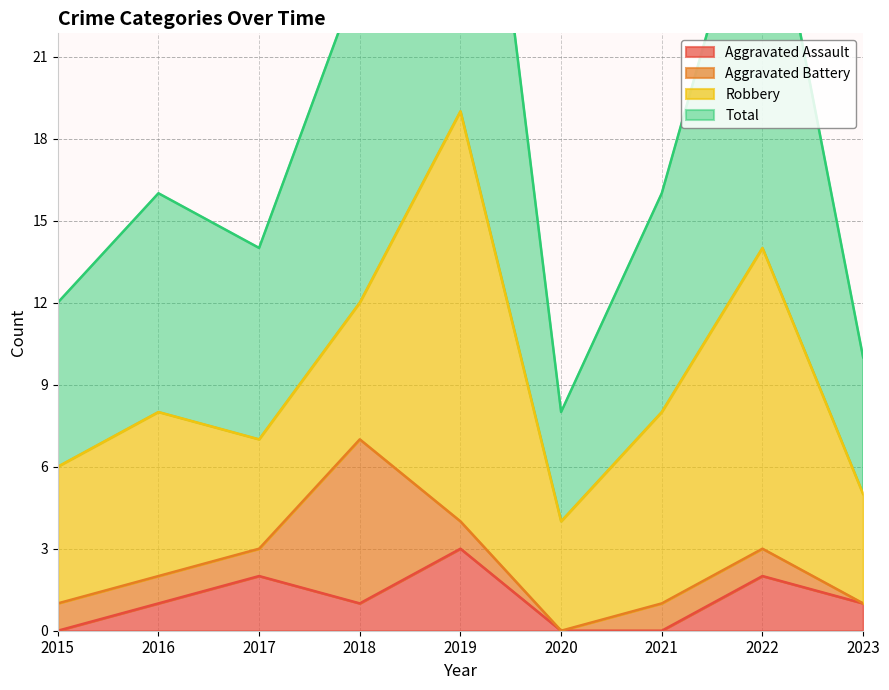

True or false: Aggravated Assault and Total cross at least once.

False